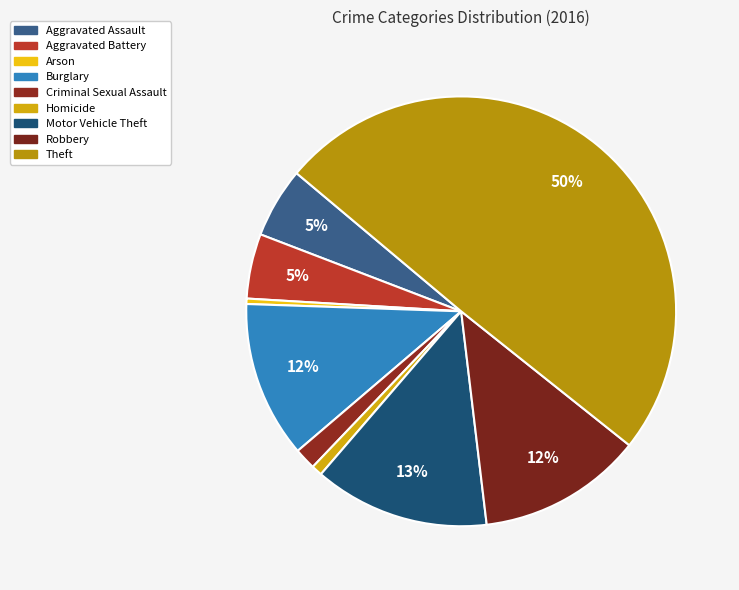

Count the number of slices in the pie.

9